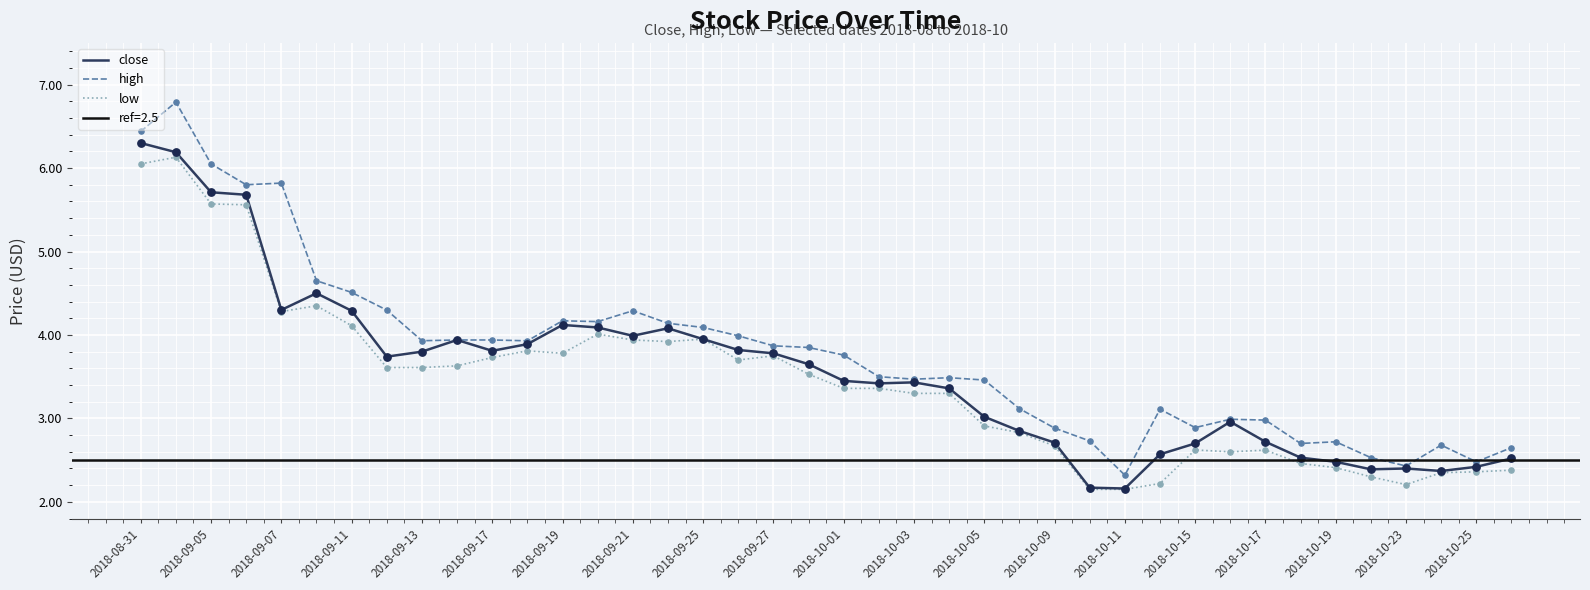

The low series shows 5.1 at 2018-09-13. True or false?

False